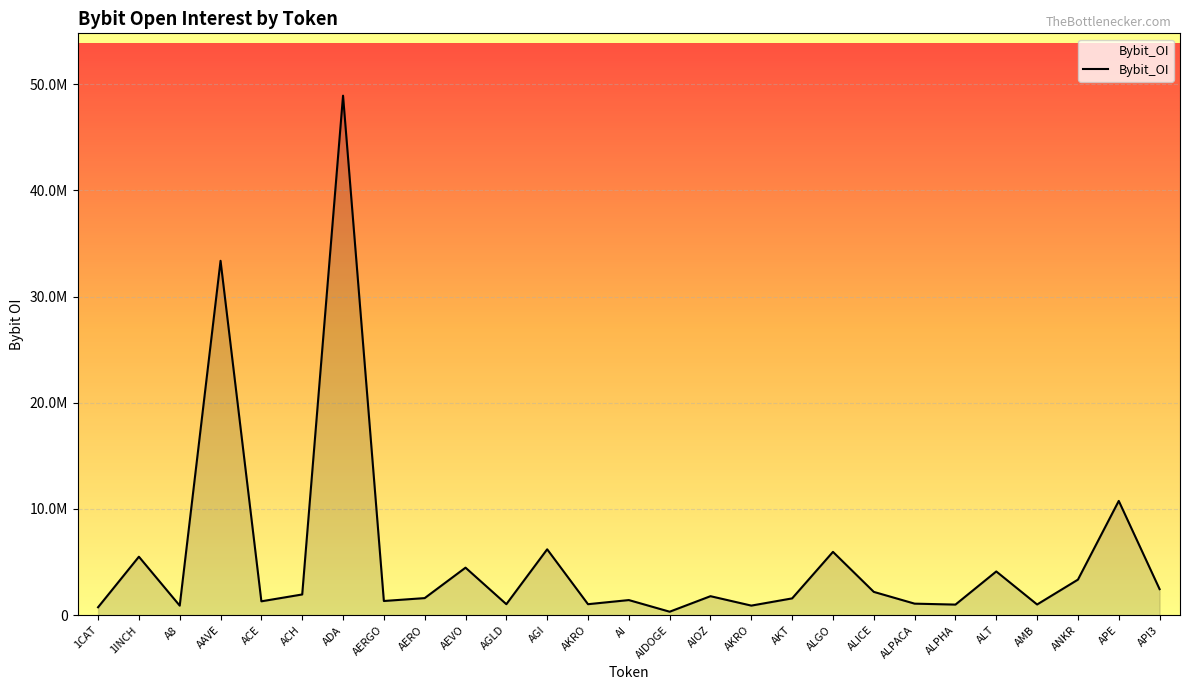

Rank the categories by value from lowest to highest.

AIDOGE, 1CAT, A8, AKRO, ALPHA, AMB, AGLD, AKRO, ALPACA, ACE, AERGO, AI, AKT, AERO, AIOZ, ACH, ALICE, API3, ANKR, ALT, AEVO, 1INCH, ALGO, AGI, APE, AAVE, ADA